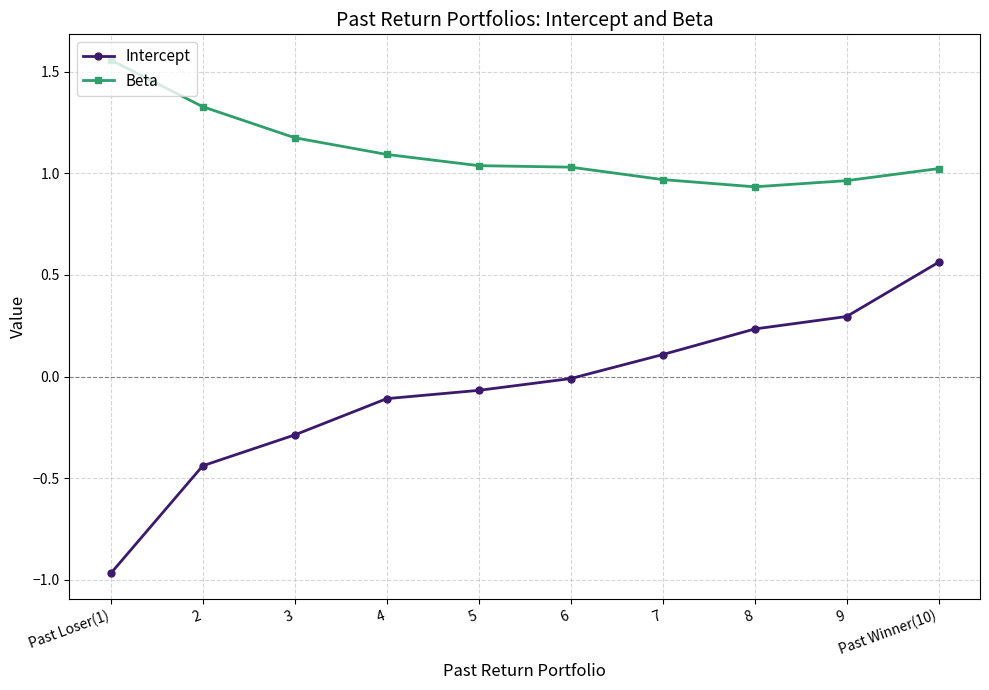

Is this an area chart (filled region under the line)?

No